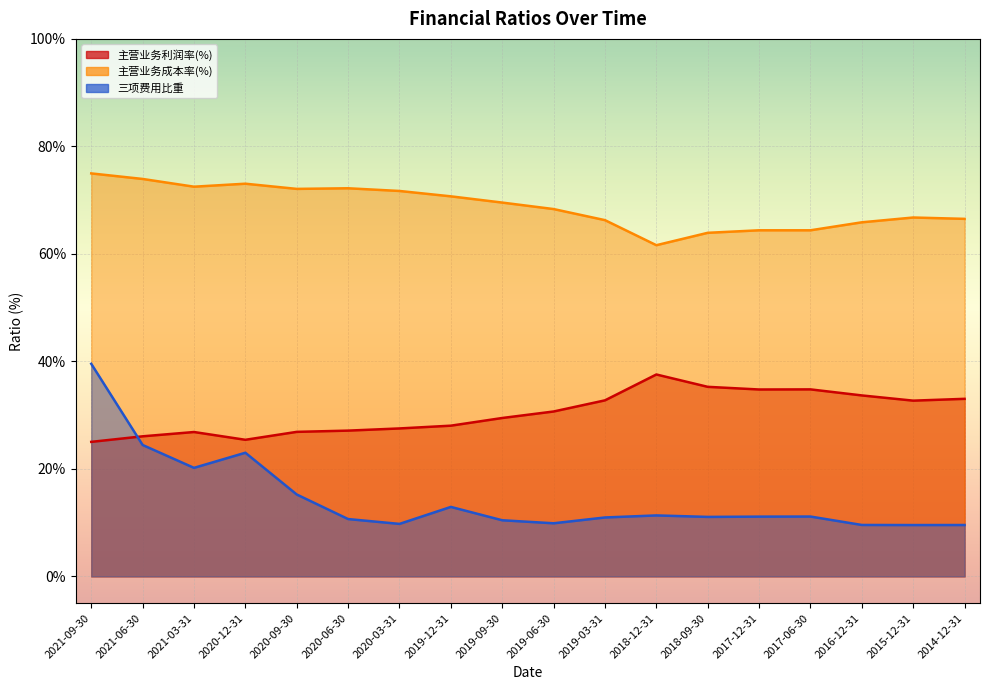

Rank the series by their average value, from highest to lowest.

主营业务成本率(%), 主营业务利润率(%), 三项费用比重